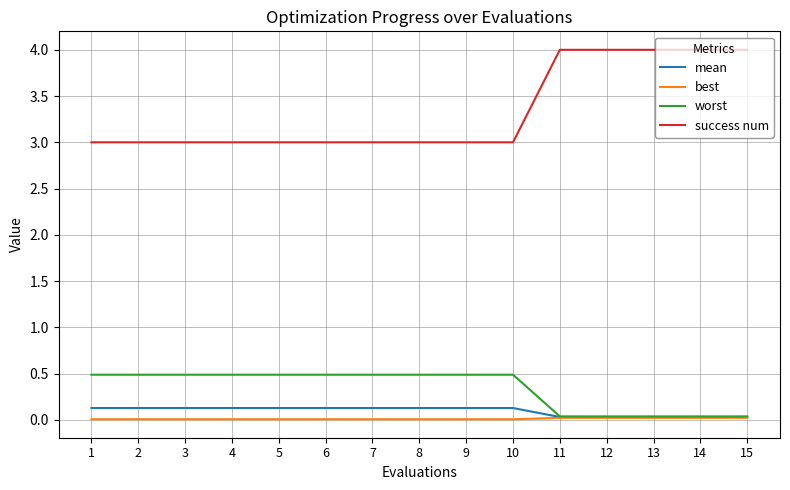

How many lines are shown in the chart?

4